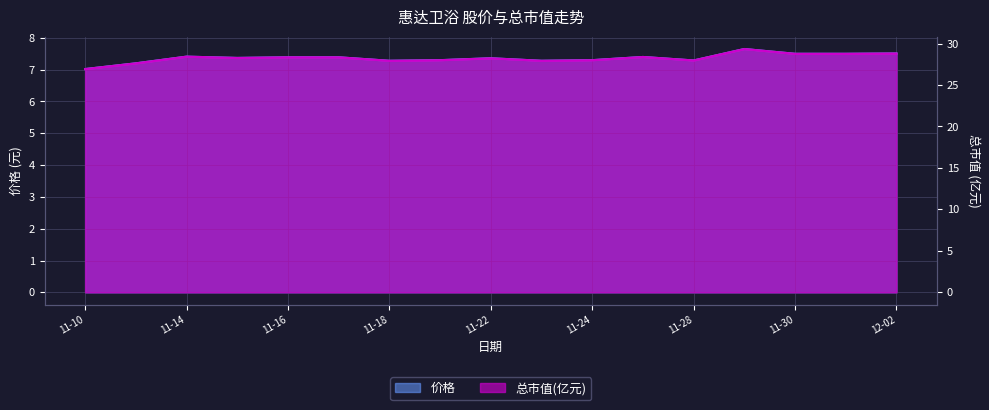

What is the difference between the maximum and second lowest values in the 价格 series?

0.5